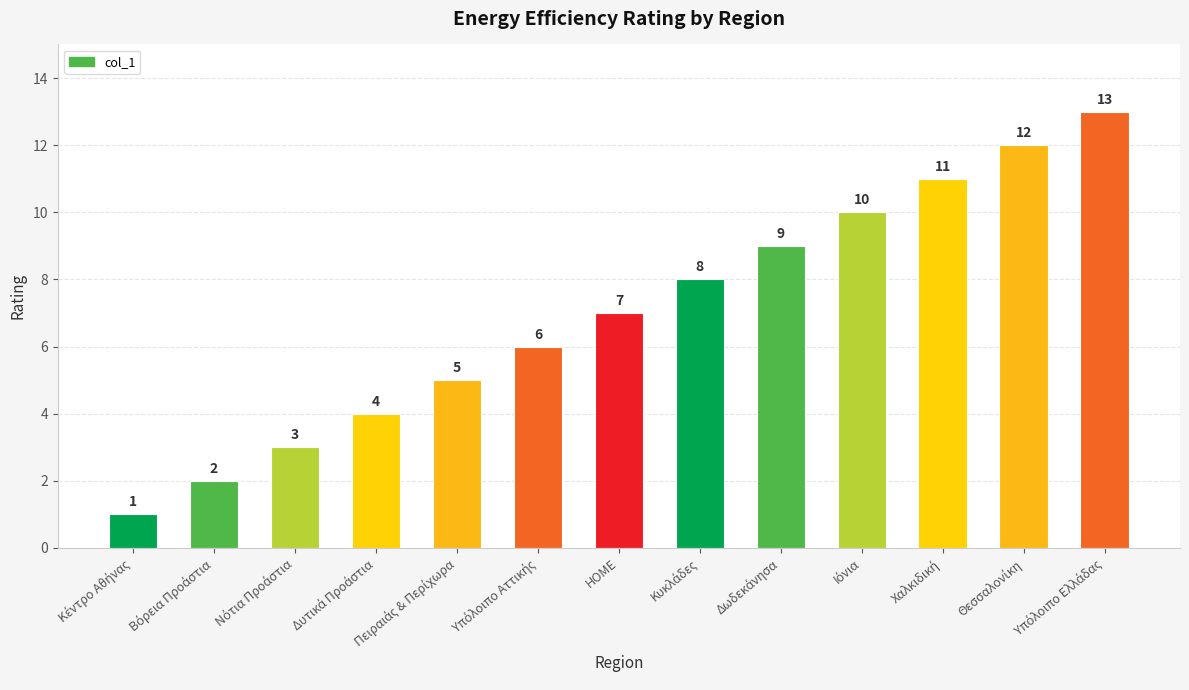

At which label is the value closest to 7?

HOME